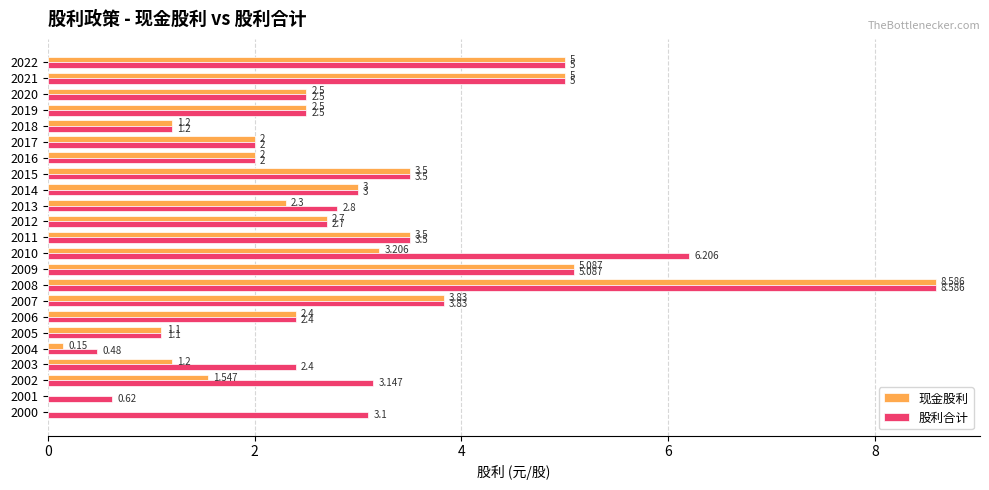

Which series has the largest total across all categories?

股利合计